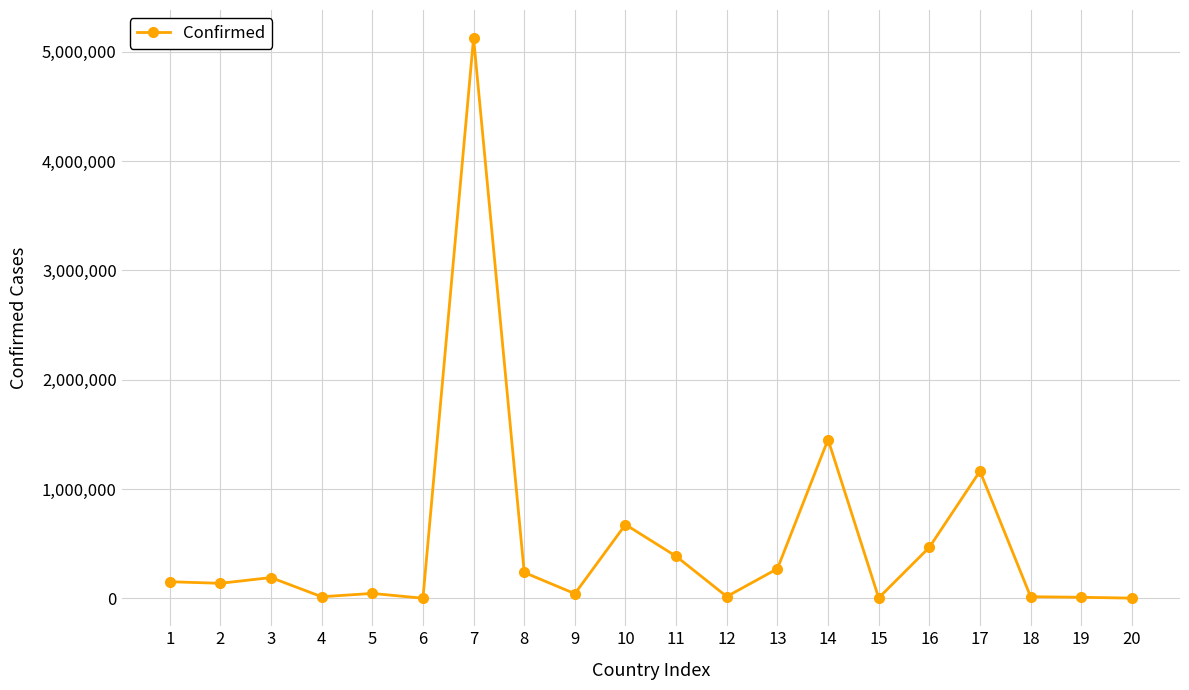

What is the difference between the second highest and minimum values?

1451713